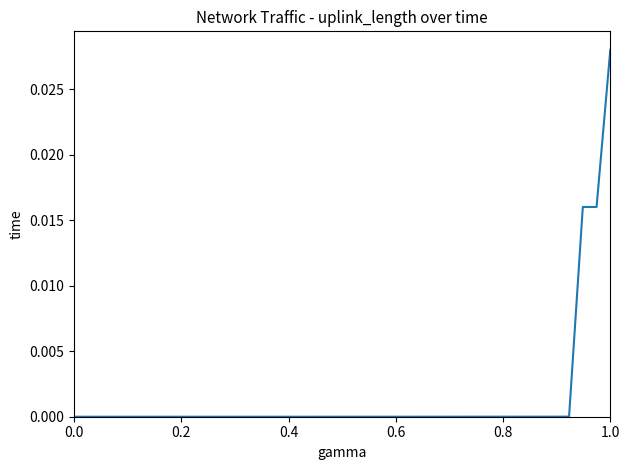

How many series are shown in this chart?

1